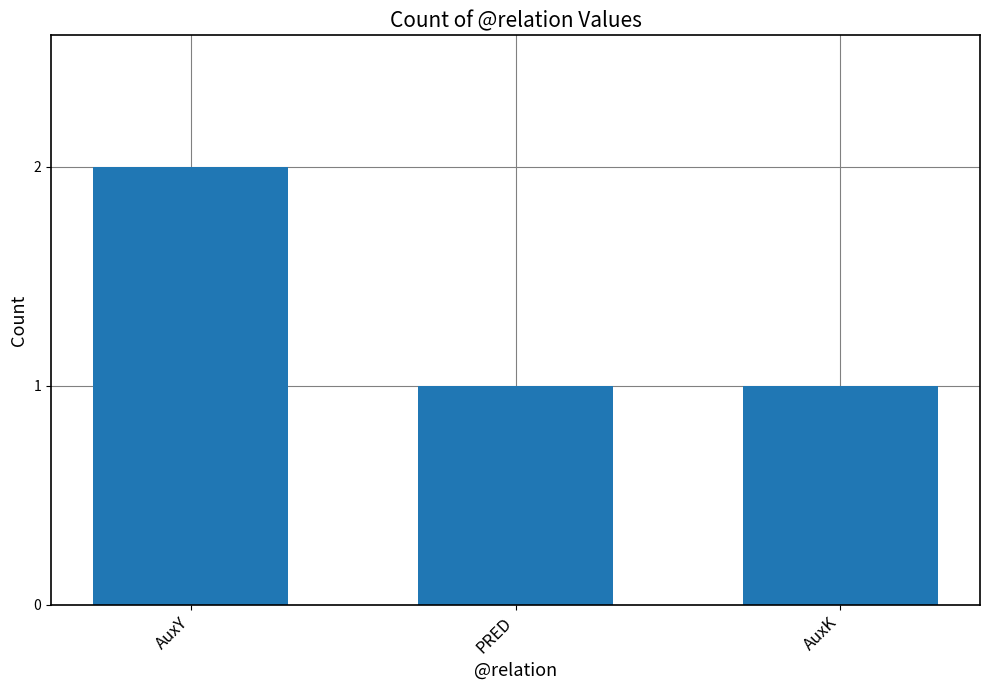

Is it true that the value at AuxY is 1?

False